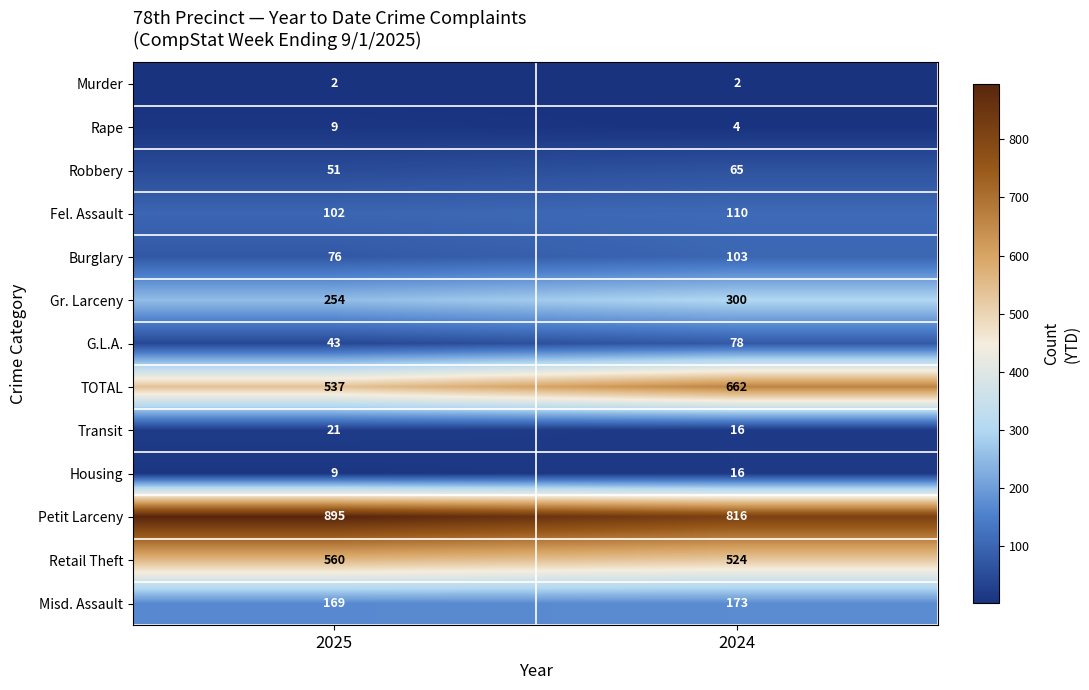

What is the maximum value shown in the chart?

895